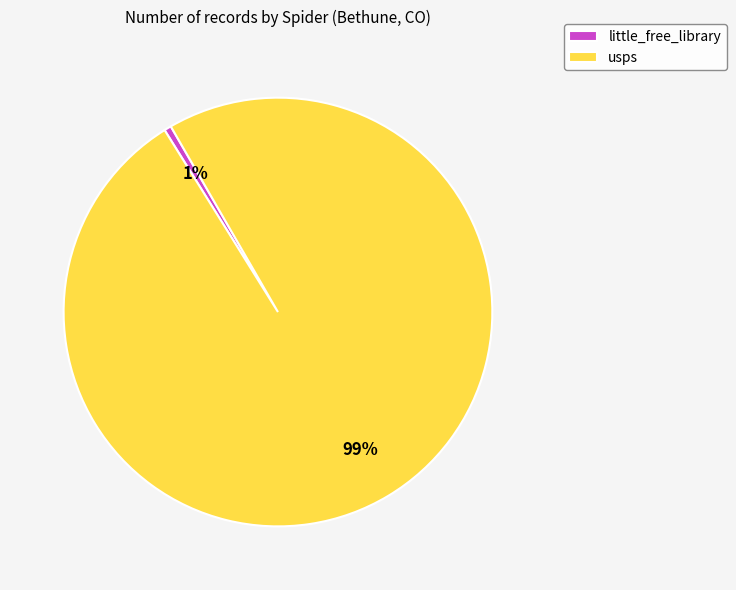

How many segments does this pie chart have?

2